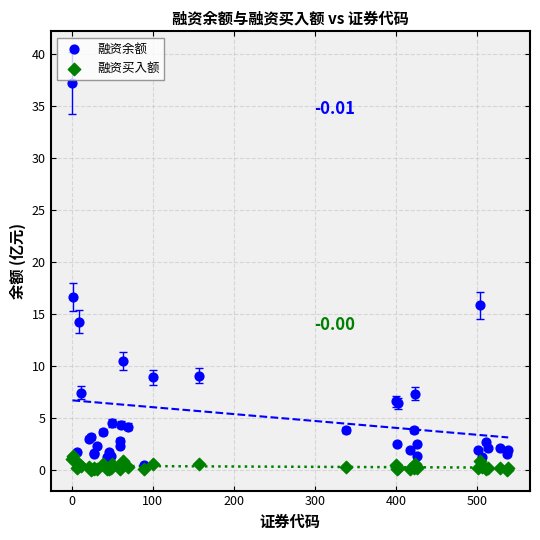

Which series reaches the minimum Y coordinate?

融资买入额